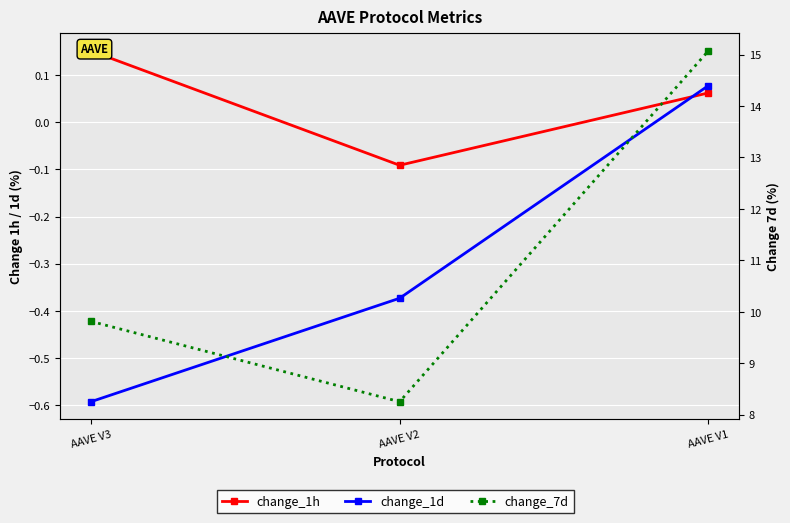

Which category has the lowest value across all series?

AAVE V3